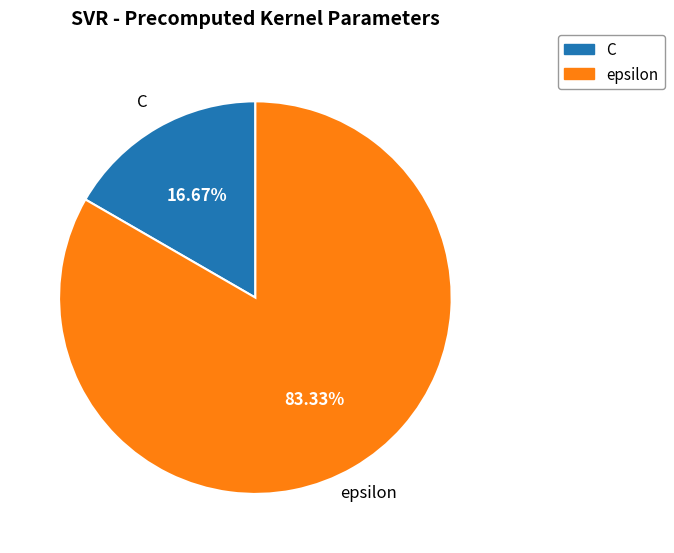

The epsilon slice represents 83% of the pie. True or false?

True